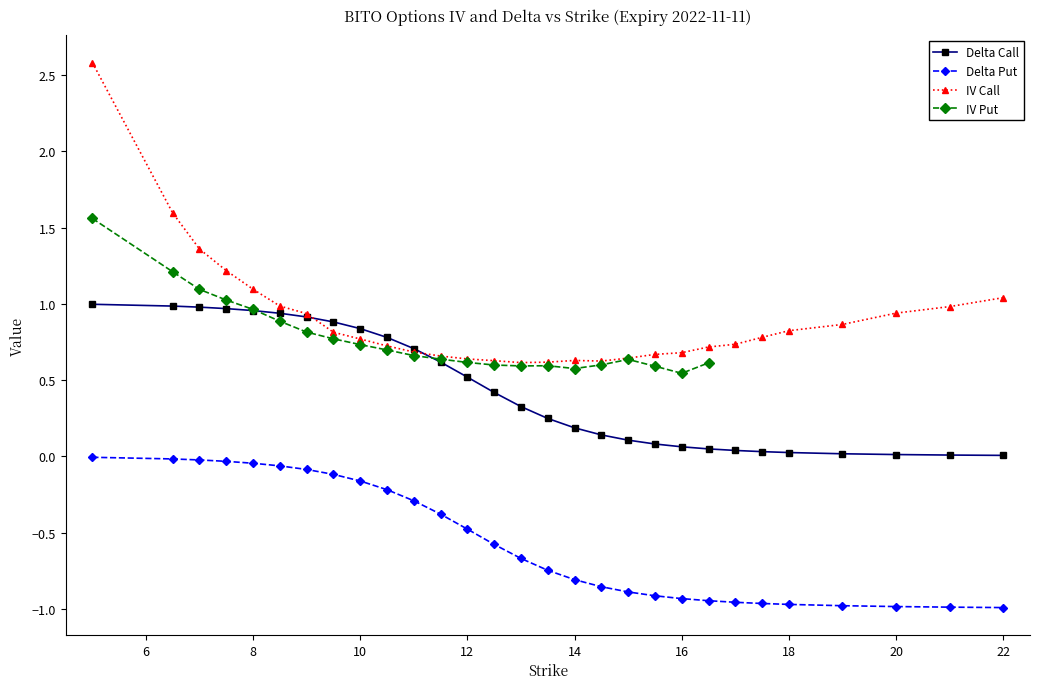

At which label is delta_call closest to 0?

22